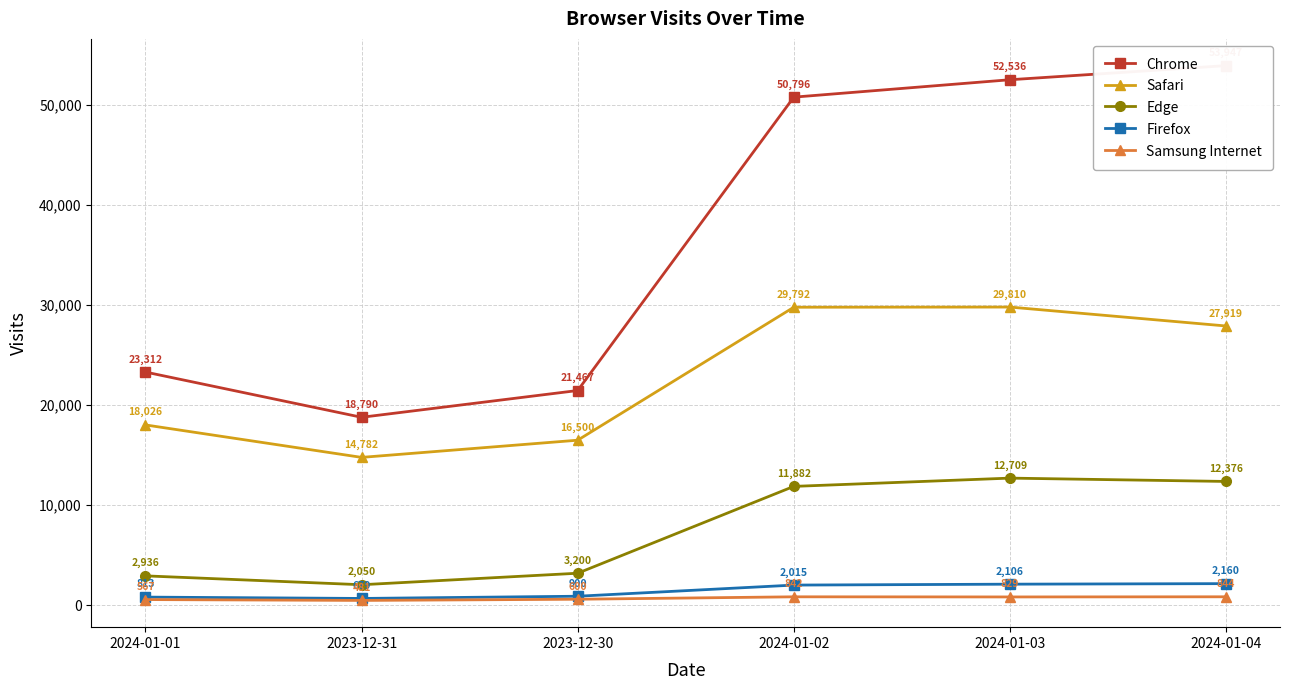

What position from the left is 2024-01-03?

5